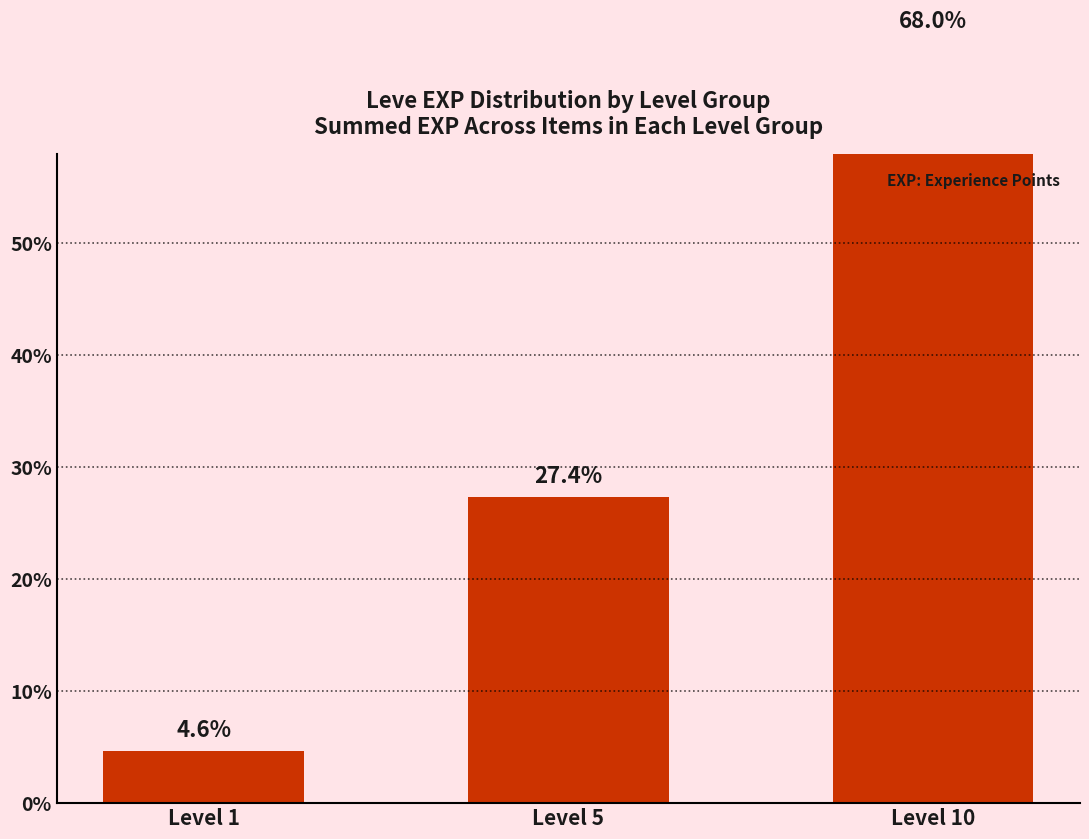

List the labels in order of value, largest first.

Level 10, Level 5, Level 1